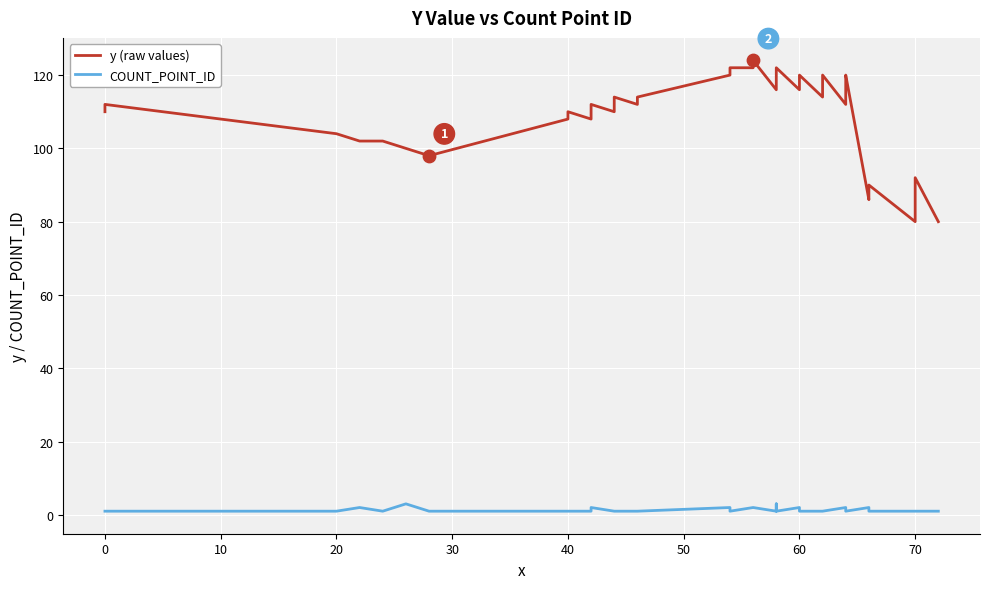

Which series has the widest spread of Y values?

y (raw values)